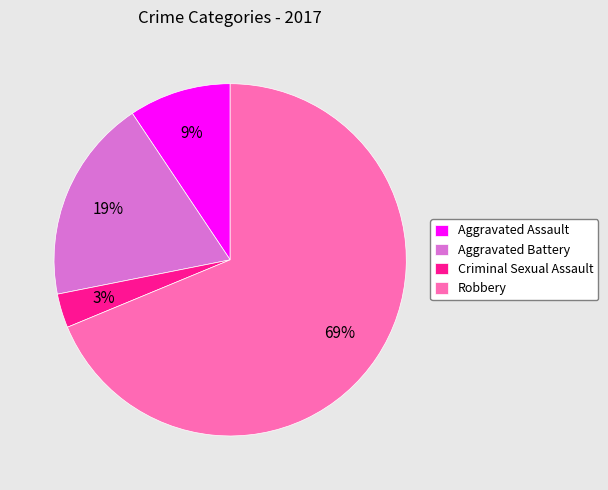

Does any single category account for the majority?

Yes